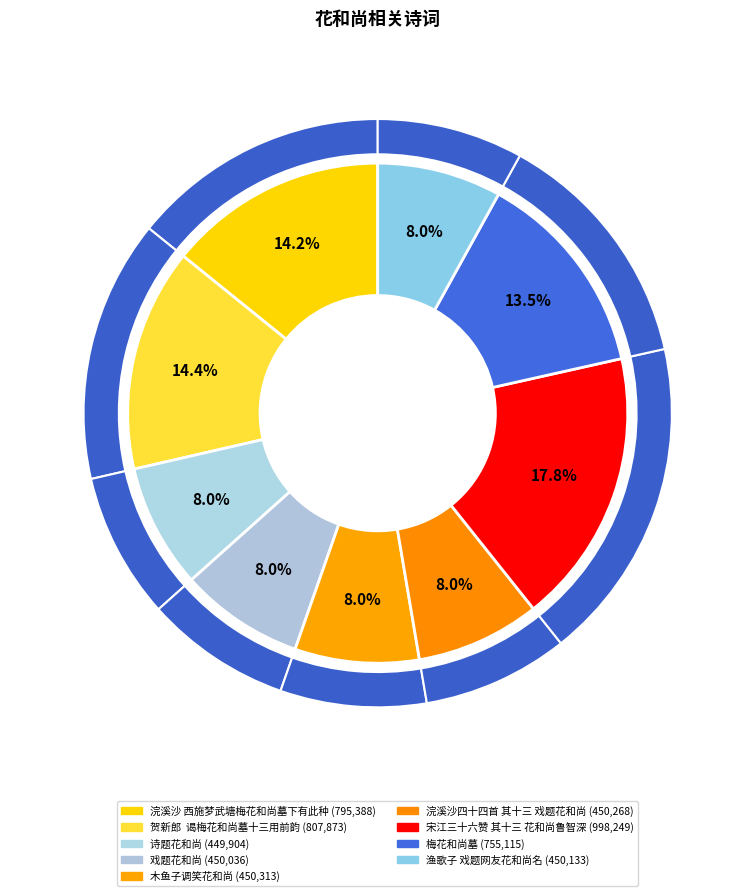

Is it true that 戏题花和尚 is 15% of the pie?

False